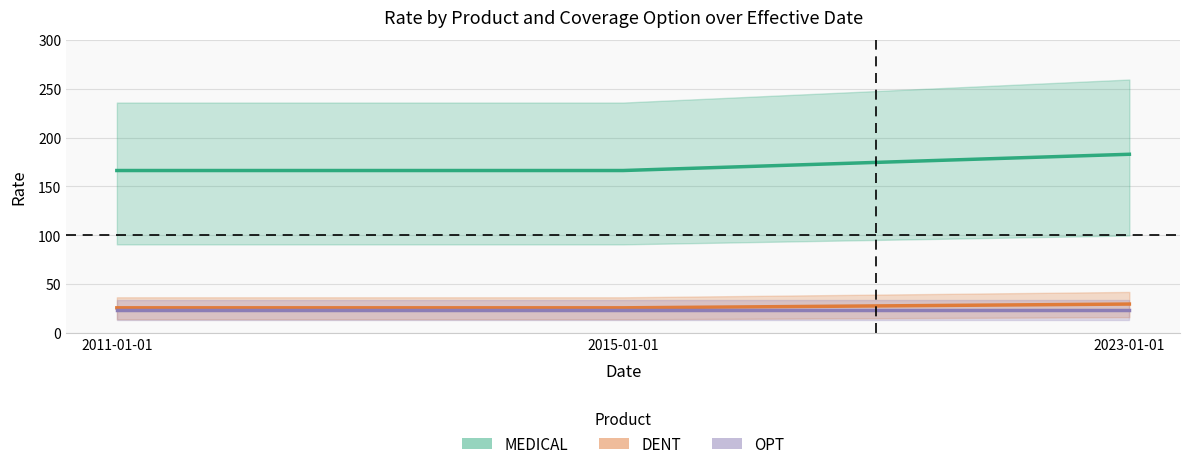

What is the label of the 3rd point from the left?

2023-01-01